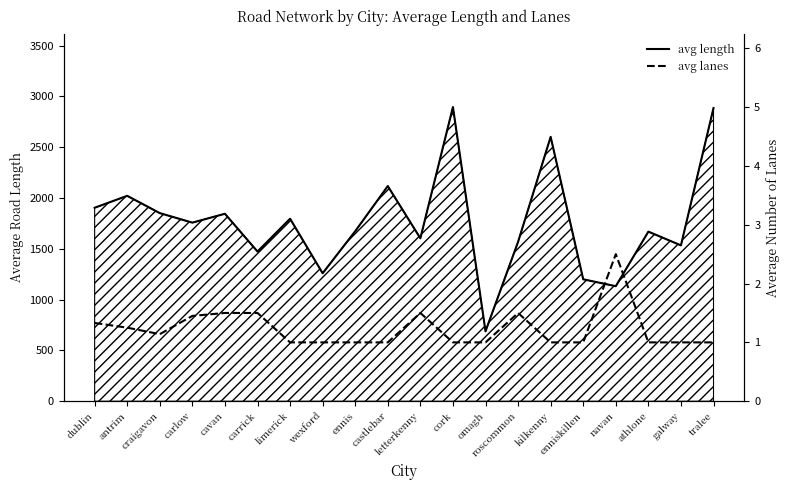

Which series changed the most between roscommon and tralee?

avg length